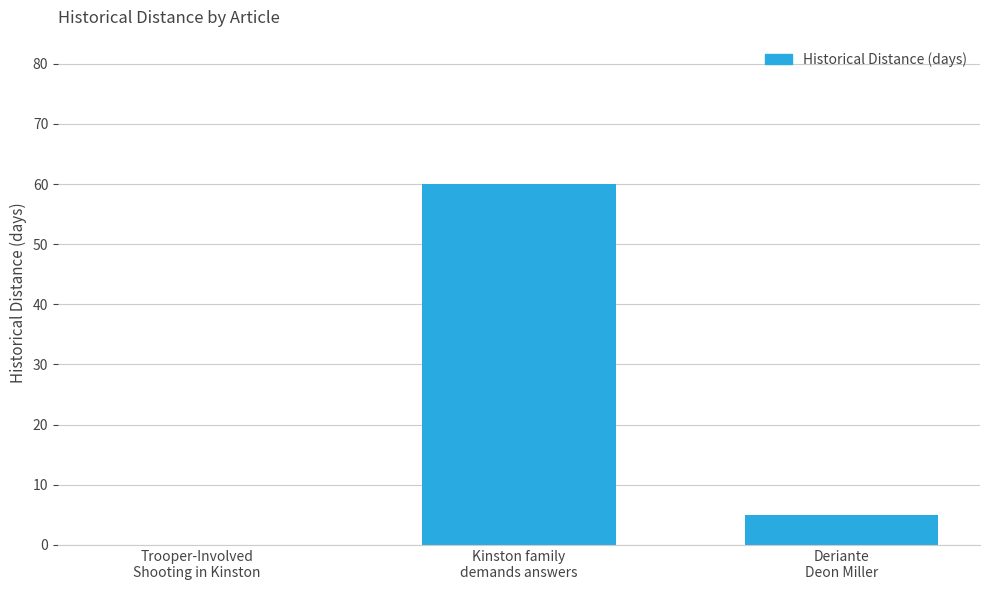

Are the bars grouped side by side (vs. stacked)?

No